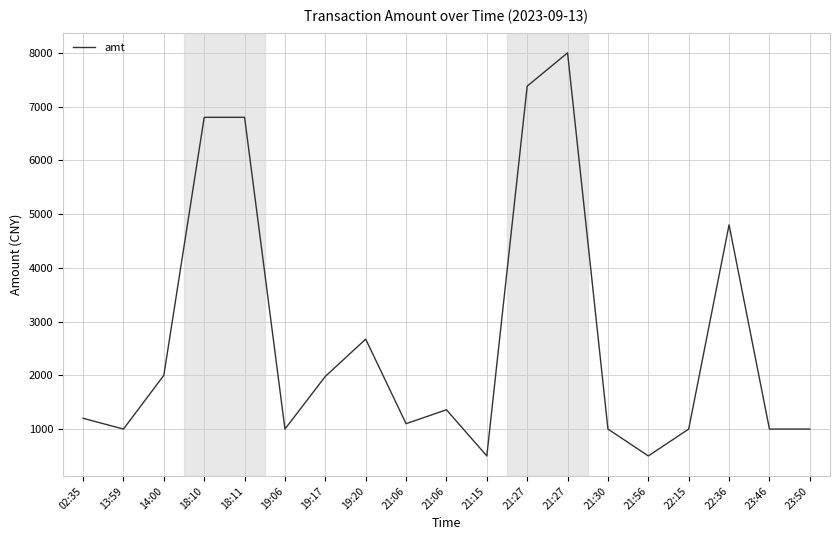

How many lines are shown in the chart?

1